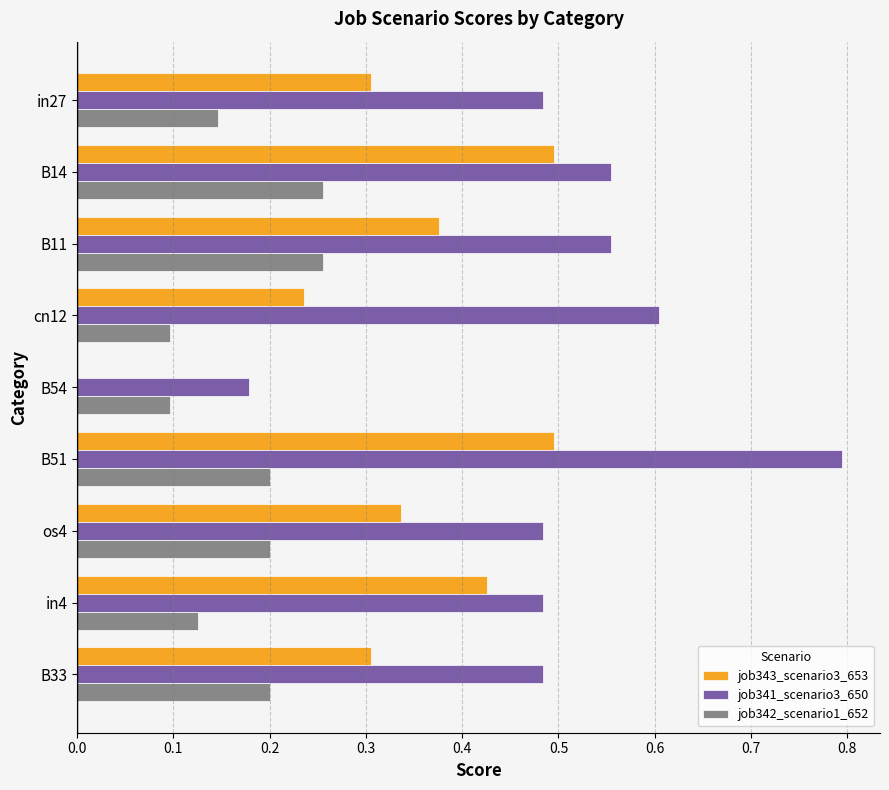

What is the greatest value displayed?

0.8